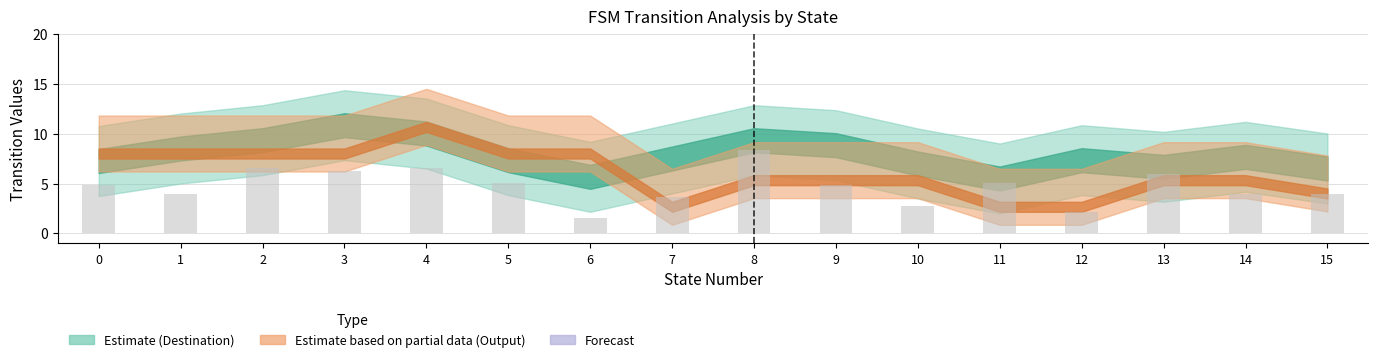

What is the ratio of the value at 15 to the value at 1?

1.0